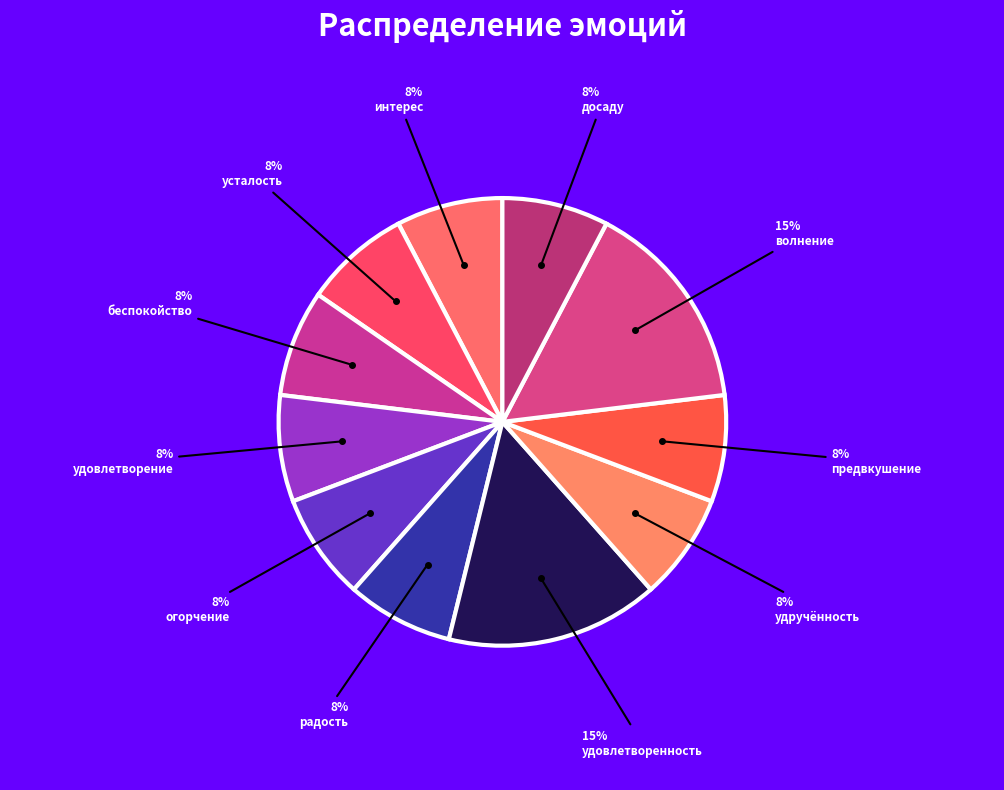

Does any single category account for the majority?

No